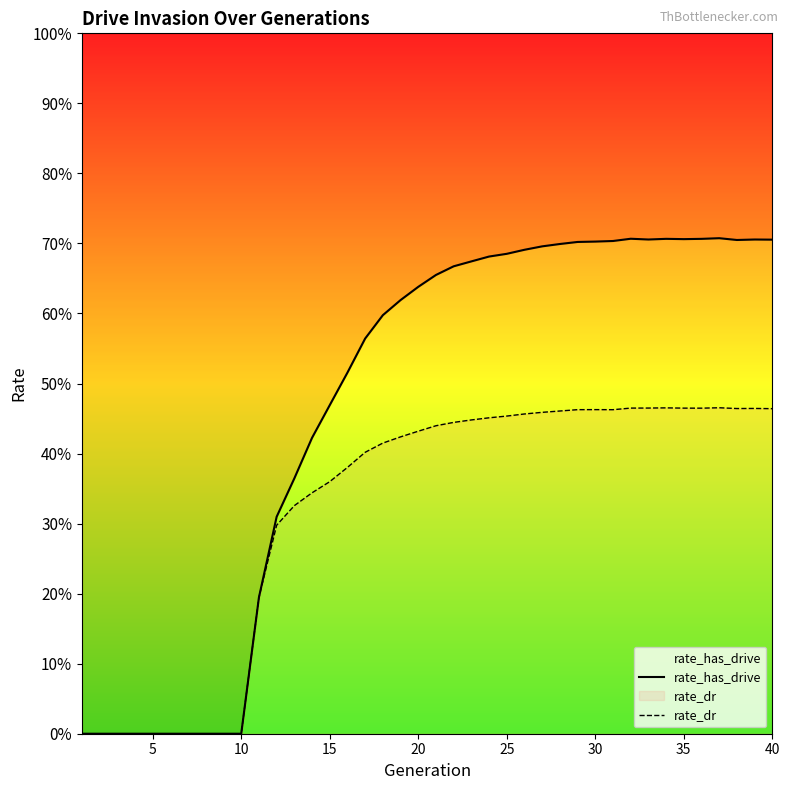

Which series has the largest range (max minus min)?

rate_has_drive